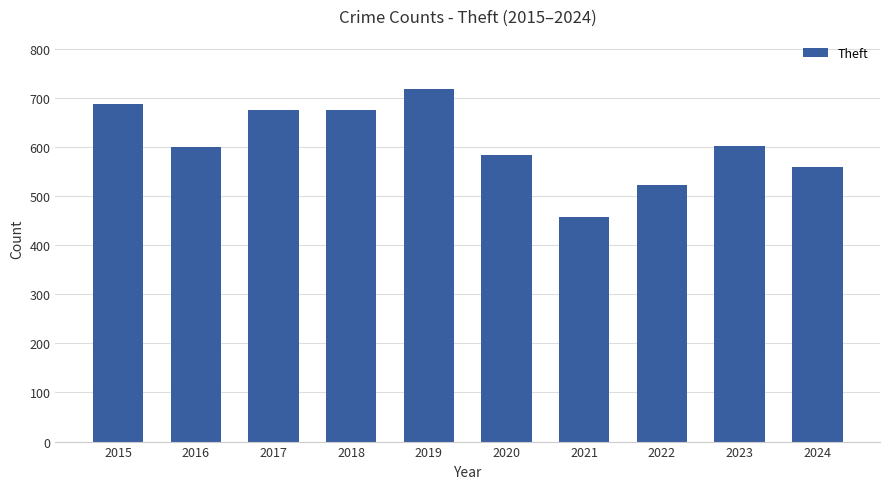

Approximately how many times larger is the value at 2021 compared to 2023?

0.8